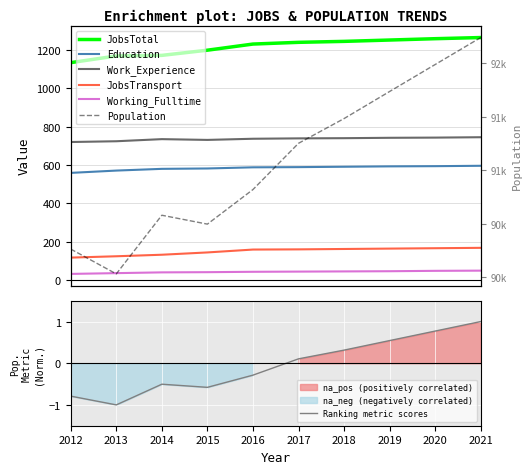

At which label does JobsTransport reach its minimum?

2012